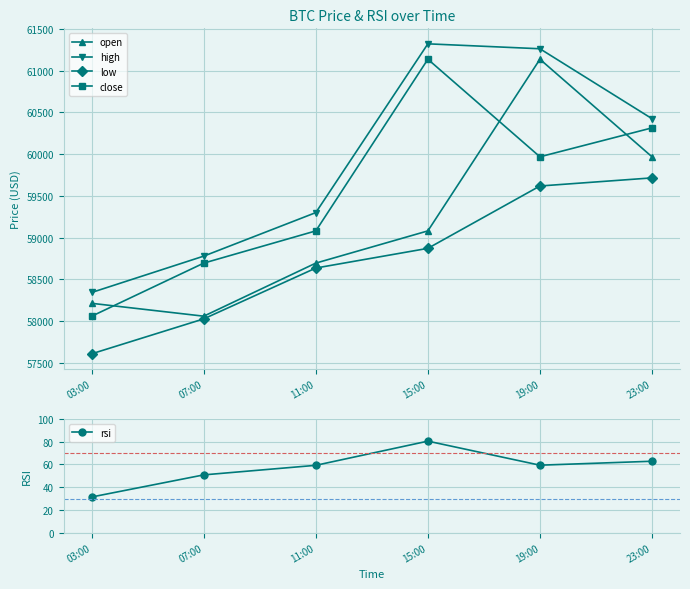

Reading left to right, what are all the values shown in this chart?

open: 58214.0	58060.0	58695.4	59081.0	61135.5	59968.0
high: 58344.0	58779.1	59300.0	61320.0	61261.0	60424.2
low: 57610.0	58028.0	58636.4	58872.0	59618.3	59715.4
close: 58060.0	58695.4	59081.0	61135.5	59968.0	60314.0
rsi: 31.4	50.9	59.3	80.6	59.4	62.9